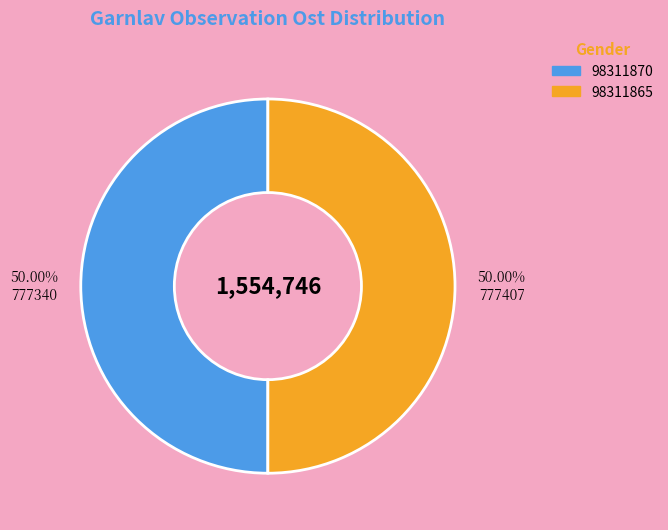

Do 98311865 and 98311870 together represent more than half of the pie?

Yes